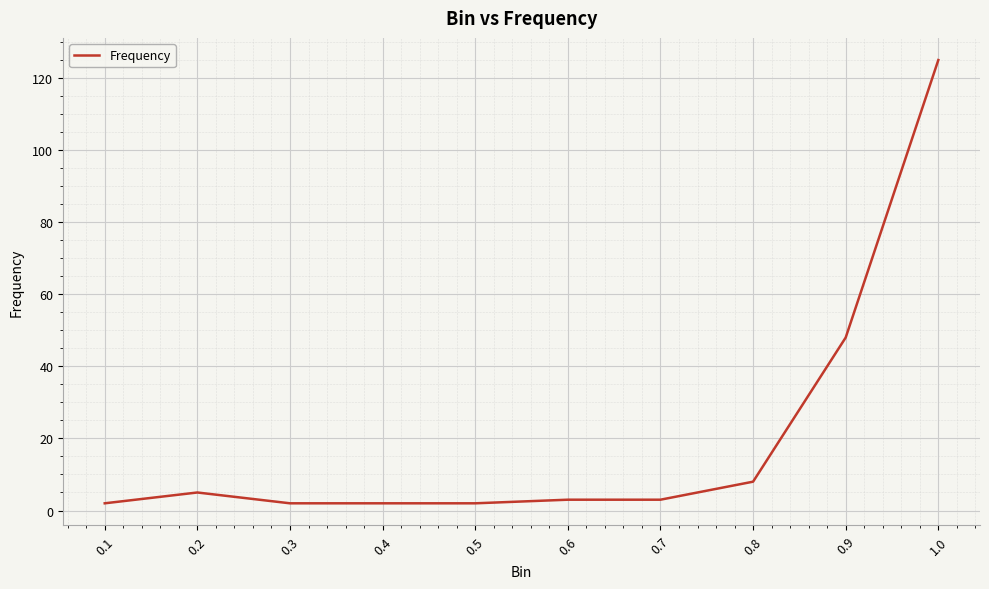

What is the greatest value displayed?

125